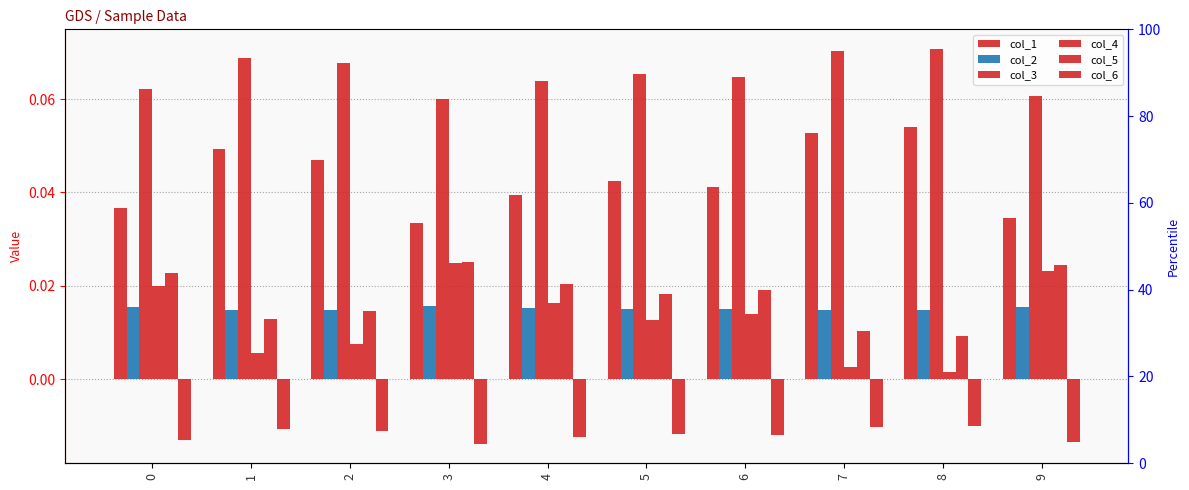

Reading right to left, extract all data points from this chart.

col_1: 0.0	0.1	0.1	0.0	0.0	0.0	0.0	0.0	0.0	0.0
col_2: 0.0	0.0	0.0	0.0	0.0	0.0	0.0	0.0	0.0	0.0
col_3: 0.1	0.1	0.1	0.1	0.1	0.1	0.1	0.1	0.1	0.1
col_4: 0.0	0.0	0.0	0.0	0.0	0.0	0.0	0.0	0.0	0.0
col_5: 0.0	0.0	0.0	0.0	0.0	0.0	0.0	0.0	0.0	0.0
col_6: -0.0	-0.0	-0.0	-0.0	-0.0	-0.0	-0.0	-0.0	-0.0	-0.0